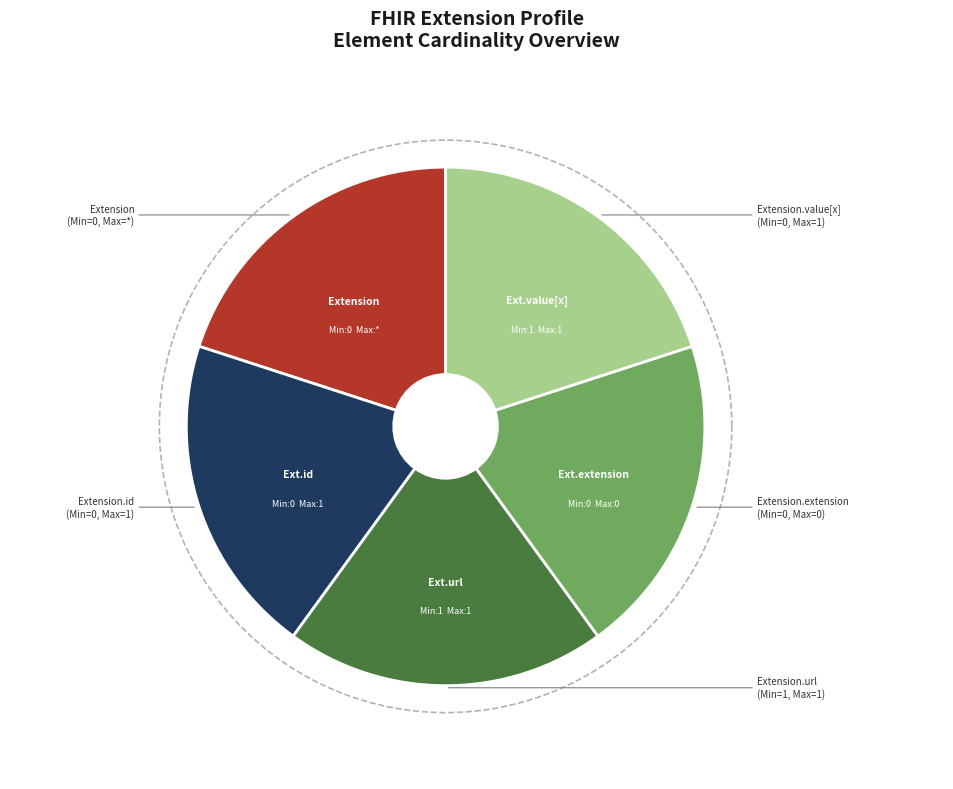

How many segments does this pie chart have?

5